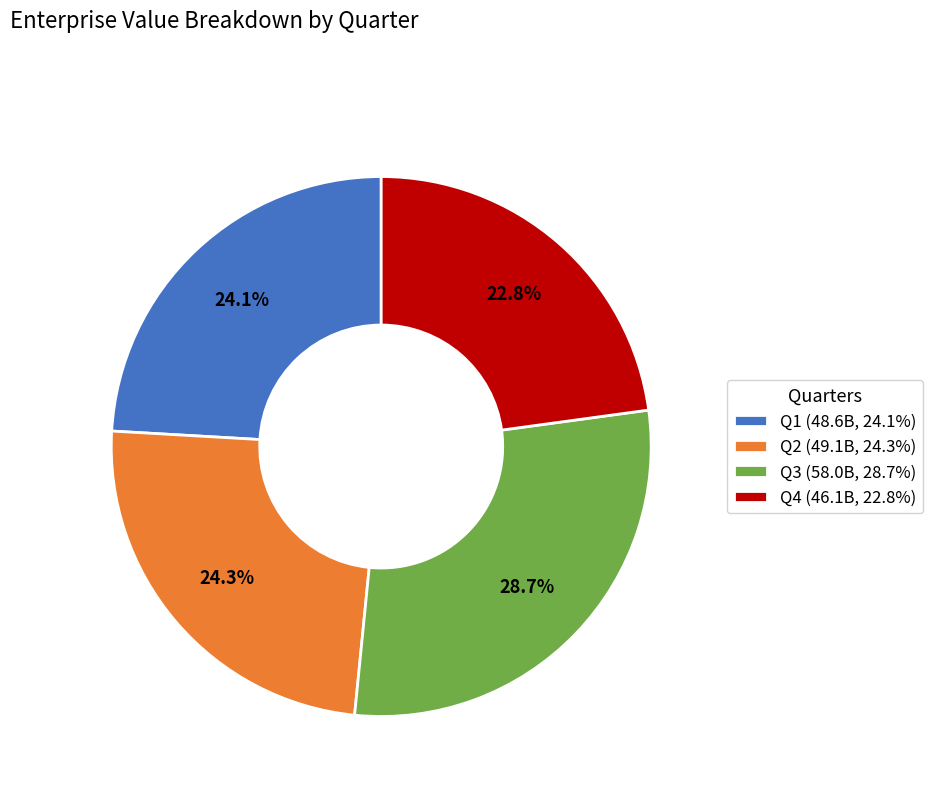

What percentage is the Q1 slice, to the nearest percent?

24%